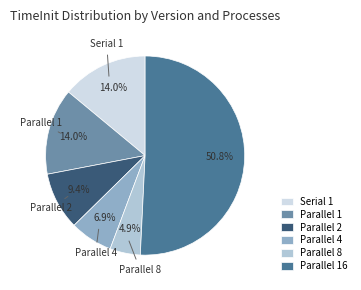

To the nearest percent, what is the difference between the Serial 1 and Parallel 16 slice percentages?

37%